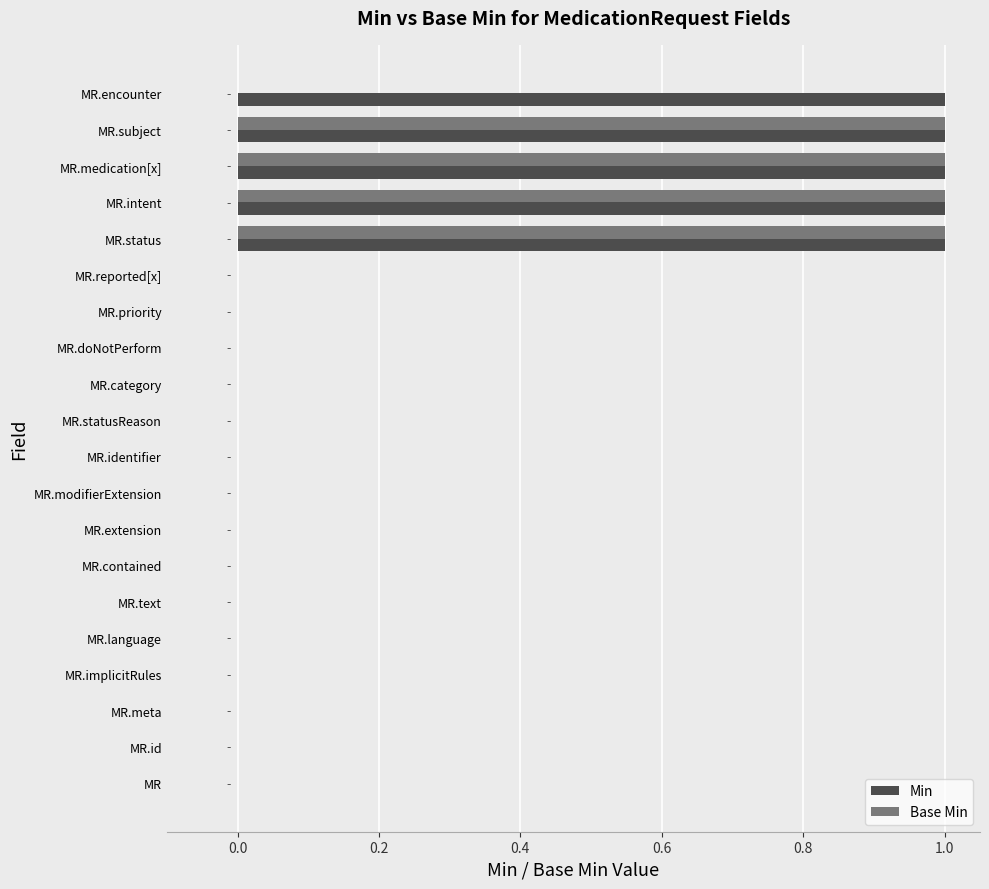

Which series has the largest total across all categories?

Min